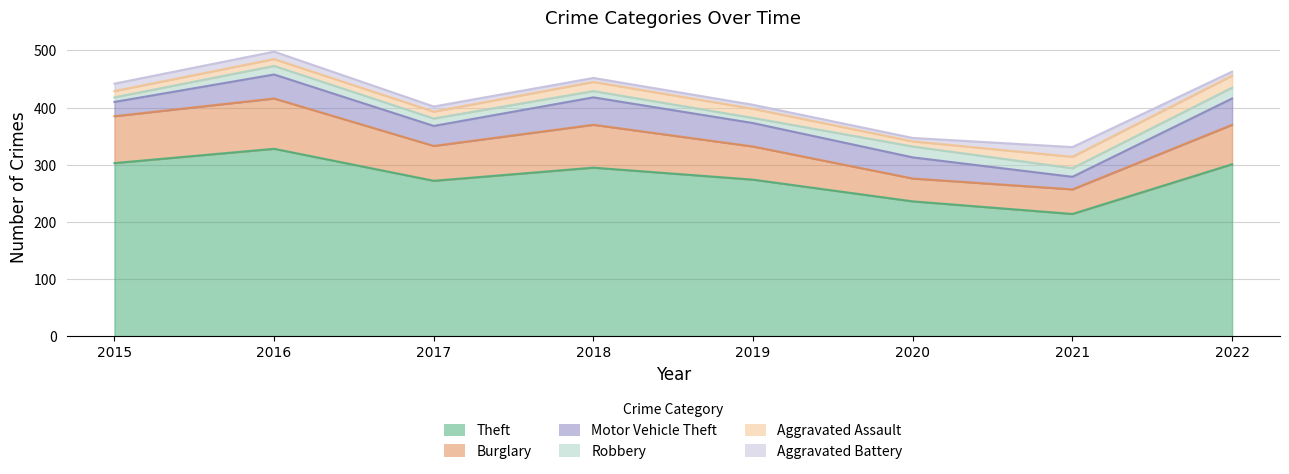

What is the difference between the highest and lowest values at 2019?

267